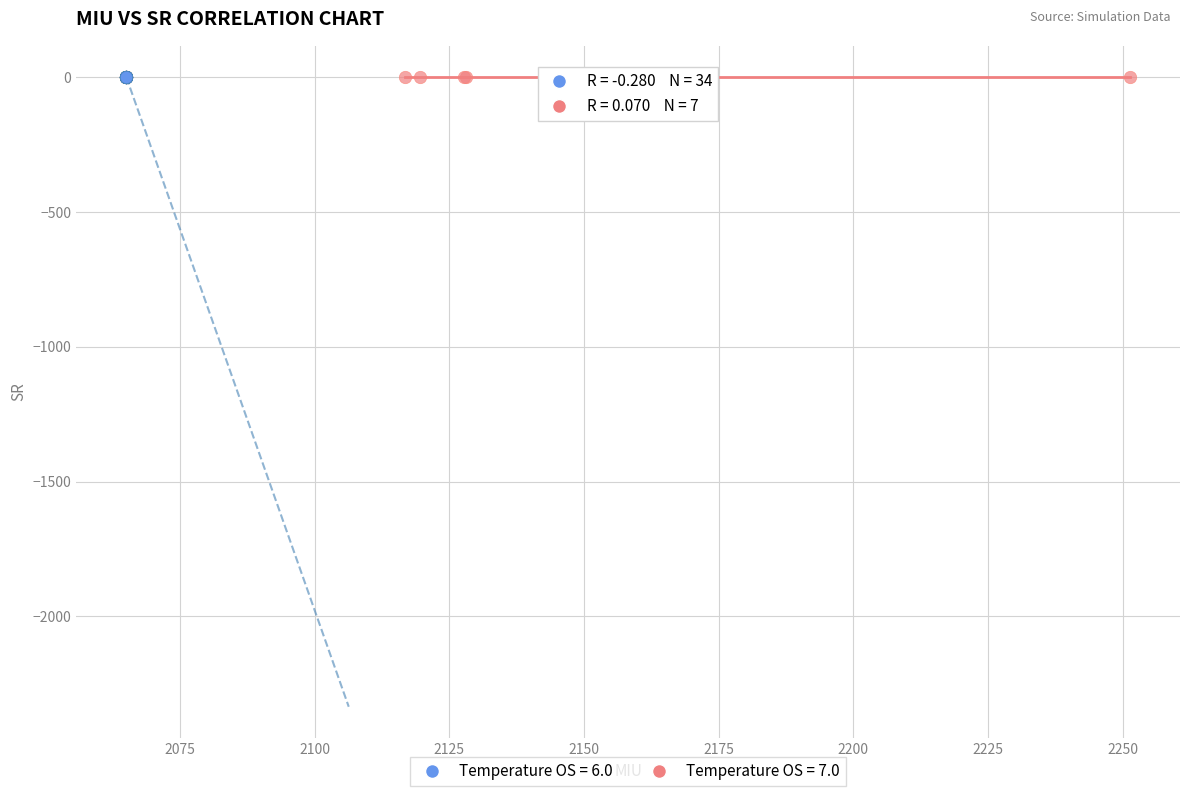

Which series has the largest Y range (max minus min)?

Temperature OS = 6.0